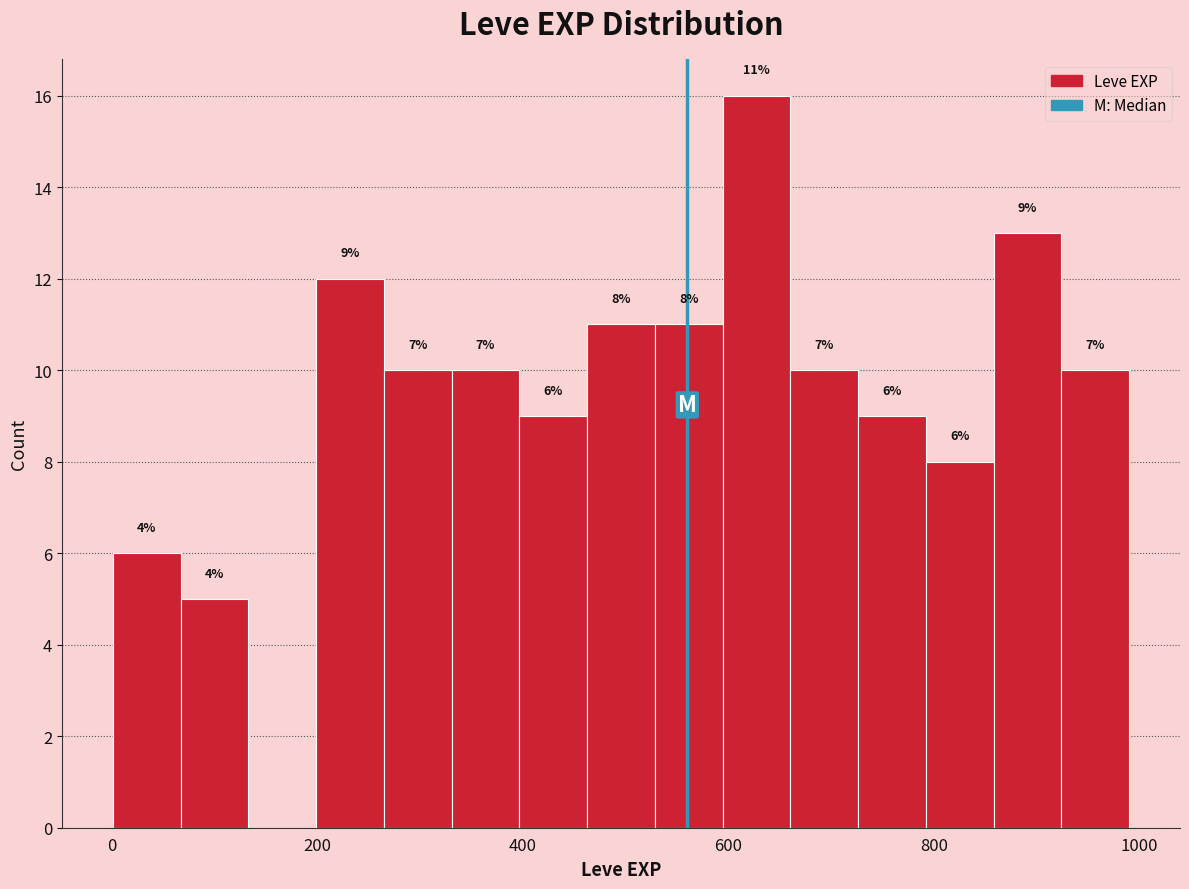

Around what value on the x-axis is the tallest bar? Give the approximate position of its centre, as read against the axis.

620